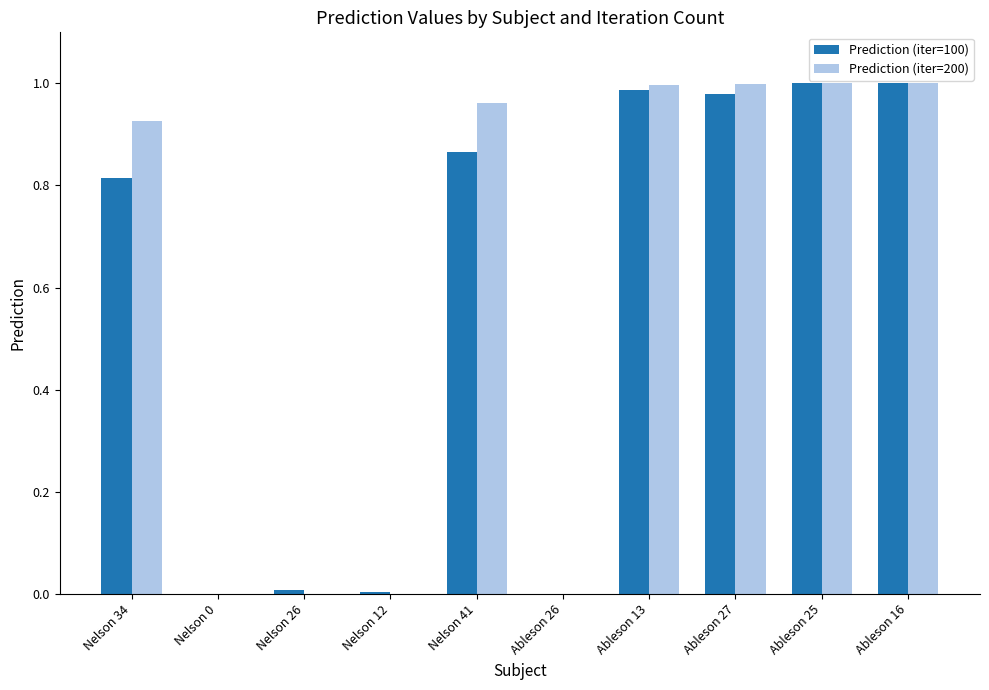

The value of Prediction (iter=100) at Nelson 12 is 0.0. True or false?

True